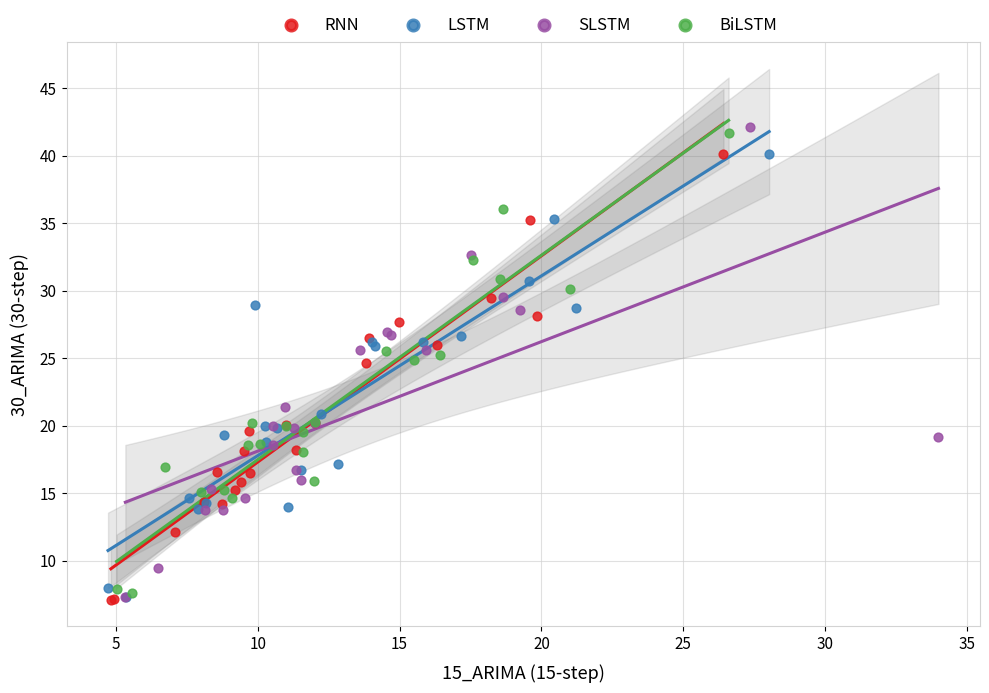

Which series contains the highest Y value?

SLSTM